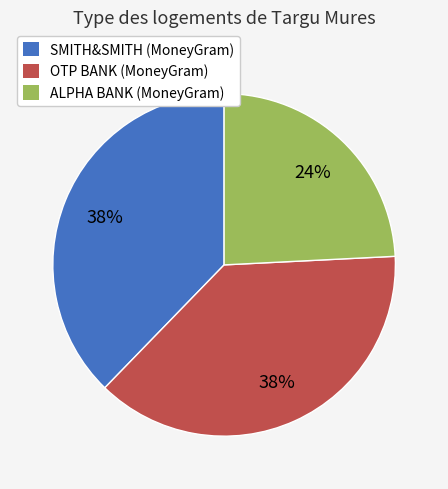

What is the smallest slice in the pie chart?

ALPHA BANK (MoneyGram)